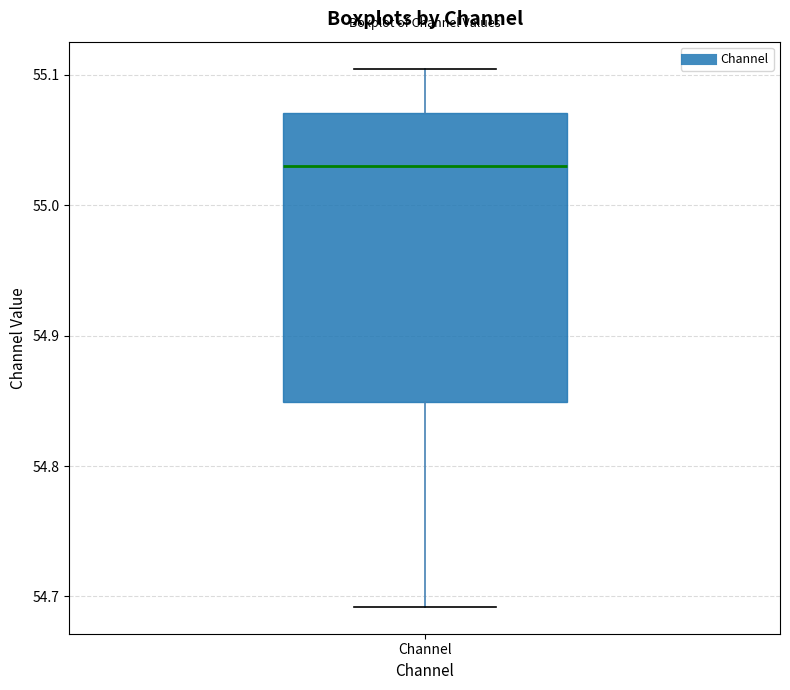

Read this box plot against the y-axis: the position of the median line, the range covered by the box, and the ends of both whiskers. The values are not printed on the chart, so give them approximately, as read against the axis.

median 55.03, box 54.85 to 55.07, whiskers 54.69 to 55.10